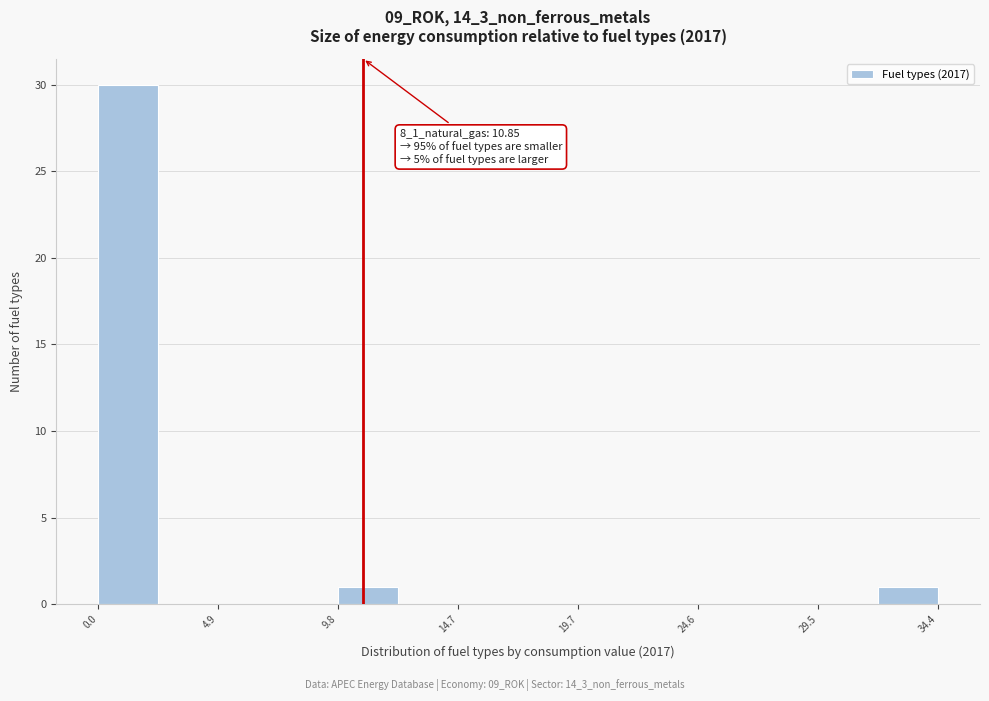

Which range on the x-axis has the tallest bar?

0.0 to 2.5